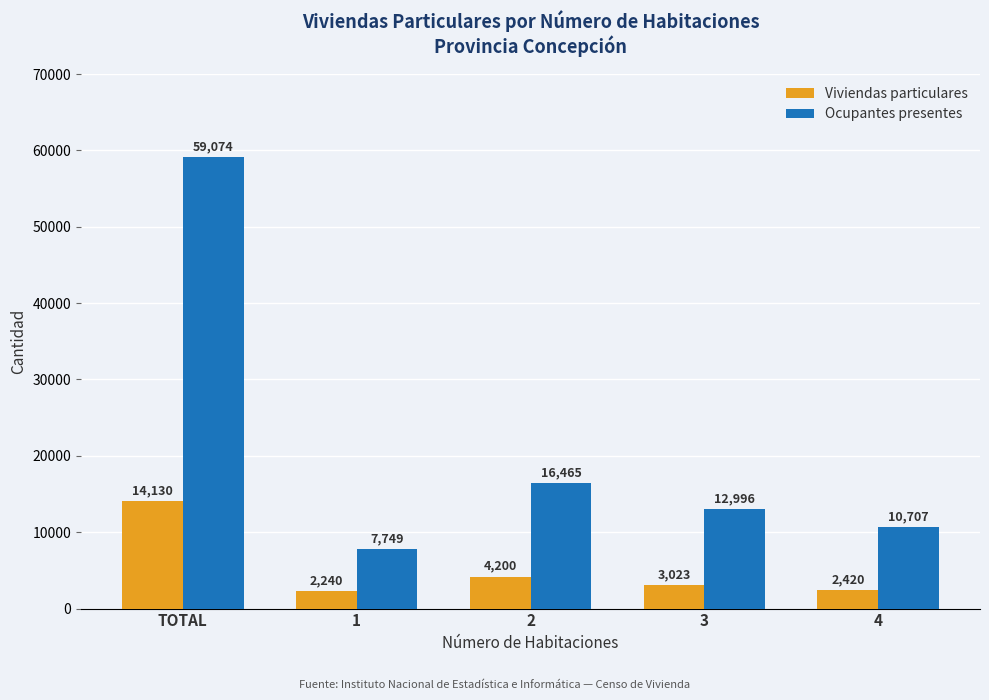

Between TOTAL and 2, which series saw the biggest shift?

Ocupantes presentes